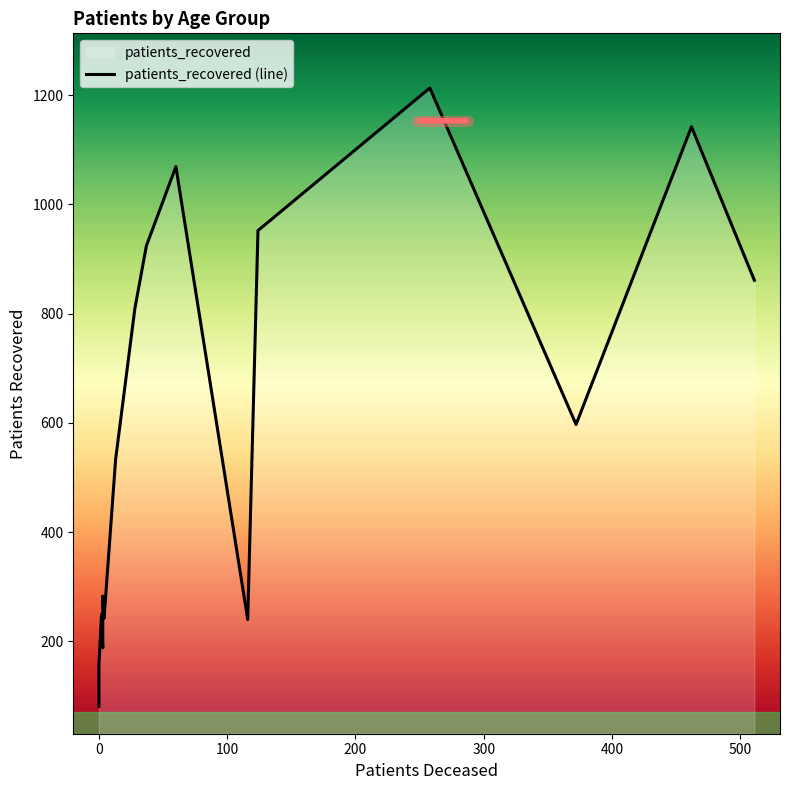

The value at 11 is 1548. True or false?

False